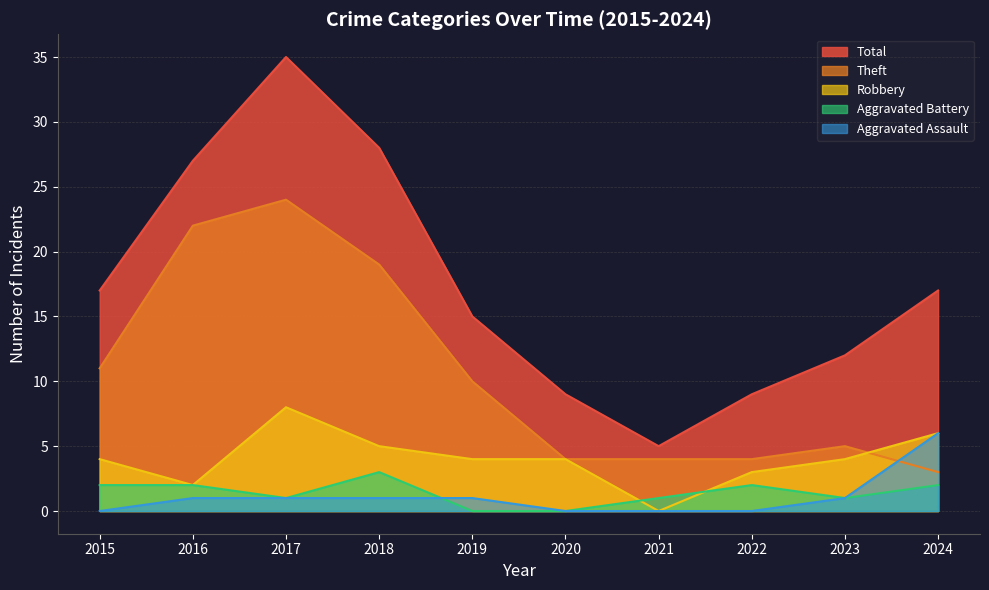

What is the difference between the maximum and second lowest values in the Aggravated Battery series?

3